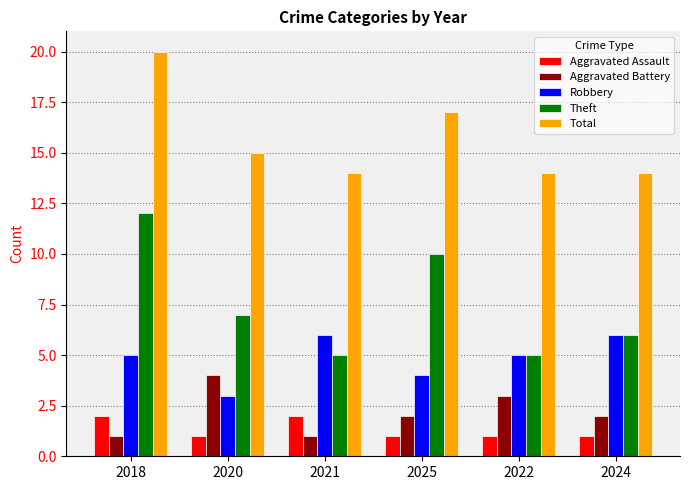

Are the bars grouped side by side (vs. stacked)?

Yes